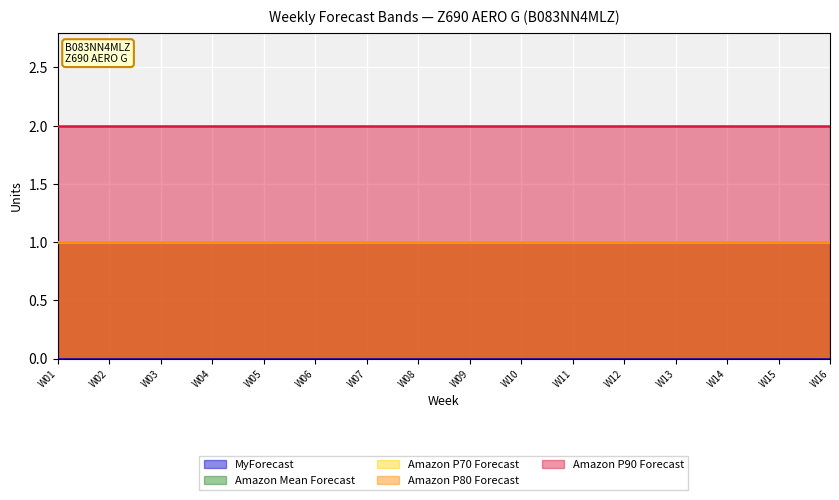

True or false: Amazon P70 Forecast and MyForecast intersect in this chart.

False